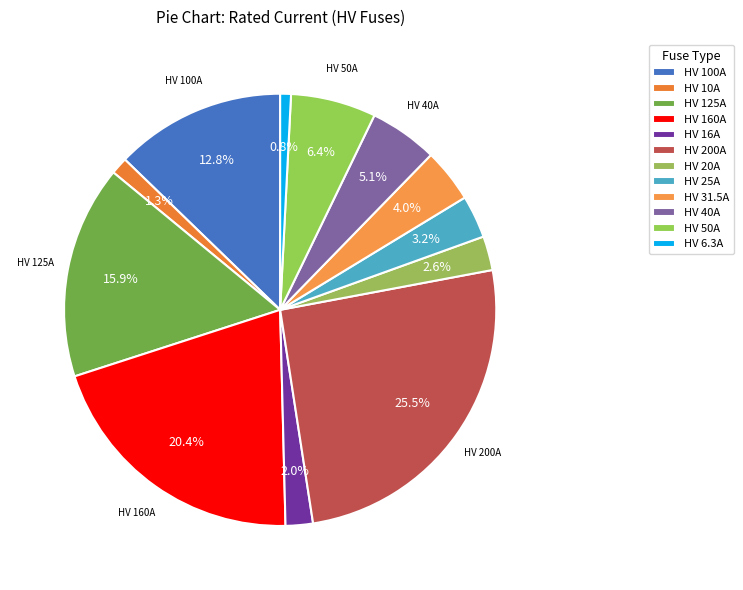

Which slice is the largest?

HV 200A